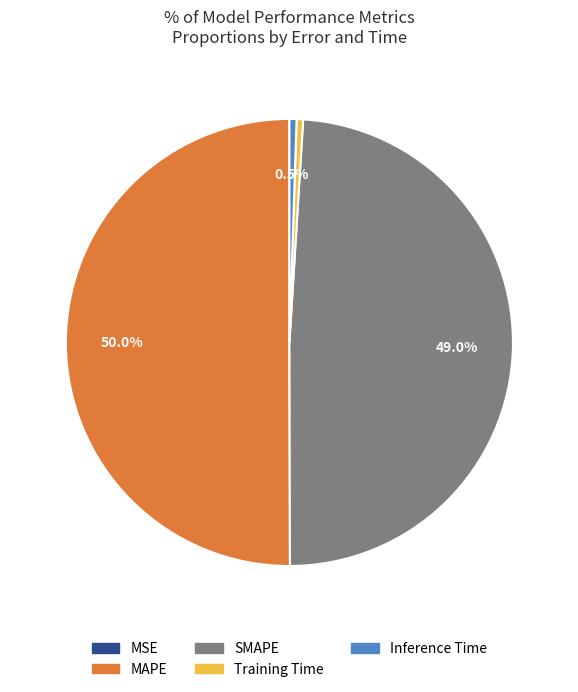

What is the largest slice in the pie chart?

MAPE